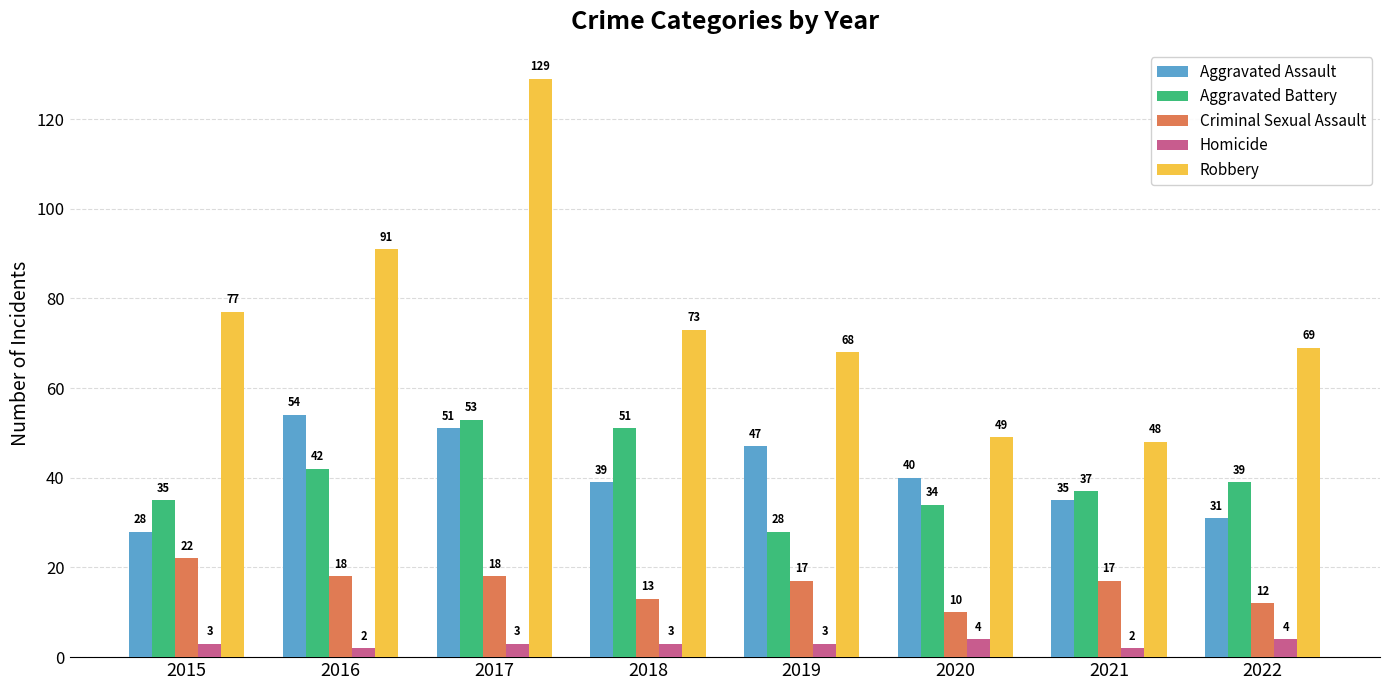

What is the value of the Homicide bar at the 7th from the left?

2